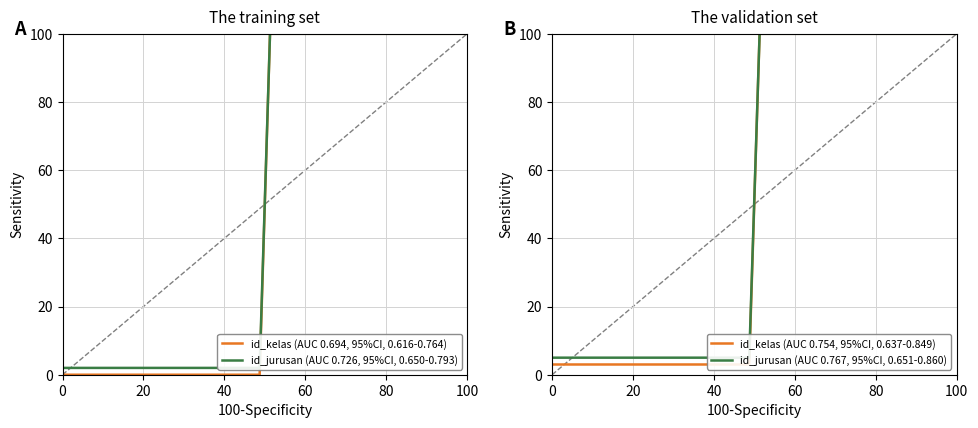

What is the difference between the maximum and second lowest values in the id_kelas (AUC 0.694, 95%CI, 0.616-0.764) series?

100